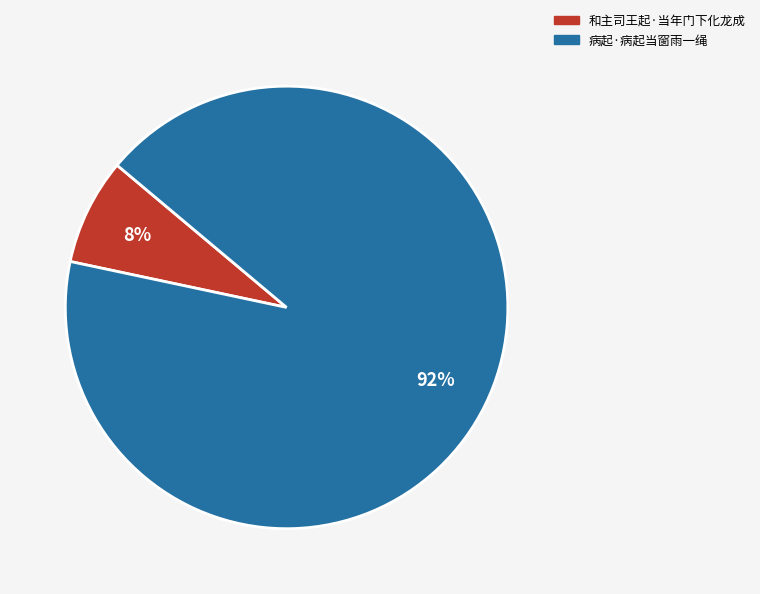

The 和主司王起·当年门下化龙成 slice represents 8% of the pie. True or false?

True